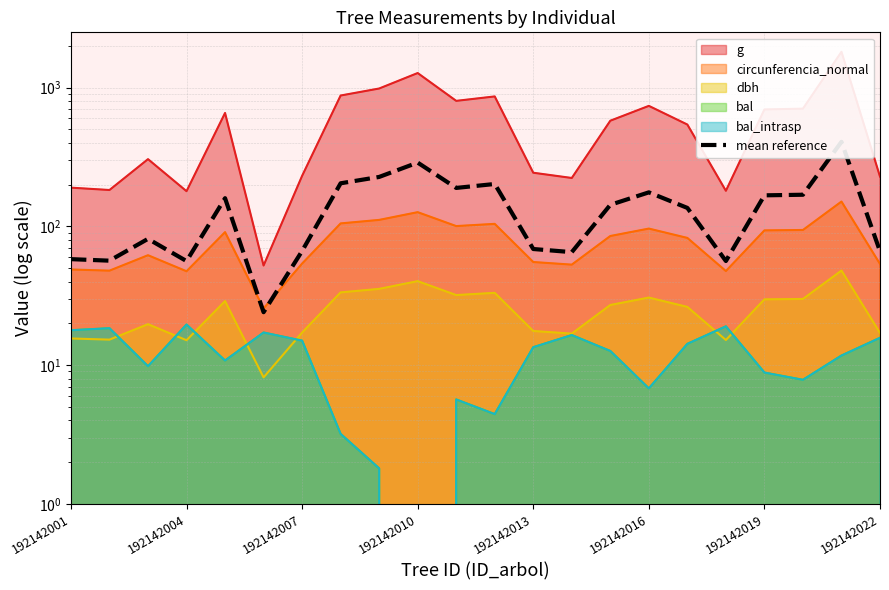

Reading left to right, what are all the values shown in this chart?

58.0	56.5	81.2	56.2	159.4	24.0	66.4	204.2	226.9	287.8	189.1	201.8	68.6	65.1	142.9	175.7	135.7	56.2	167.2	168.8	406.4	66.1